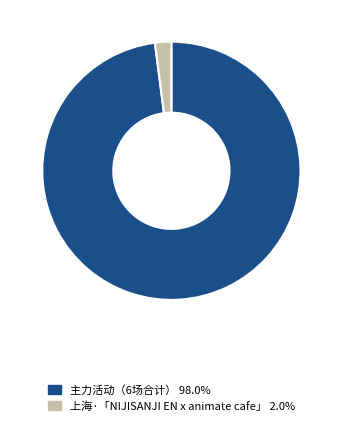

Does any single category account for the majority?

Yes